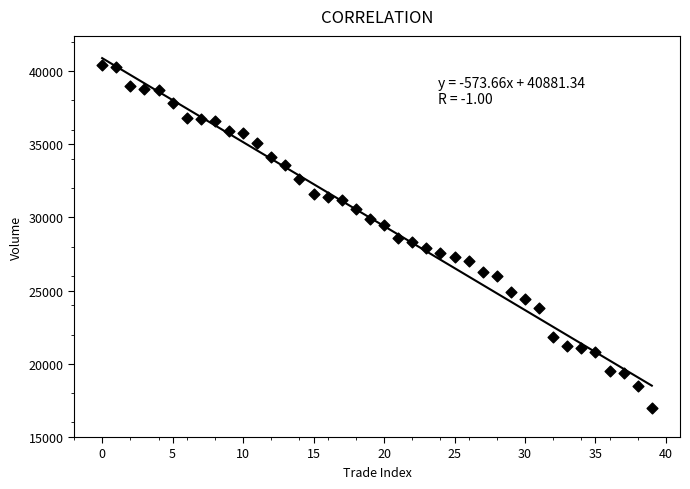

What is the range of Y values (max minus min)?

23400